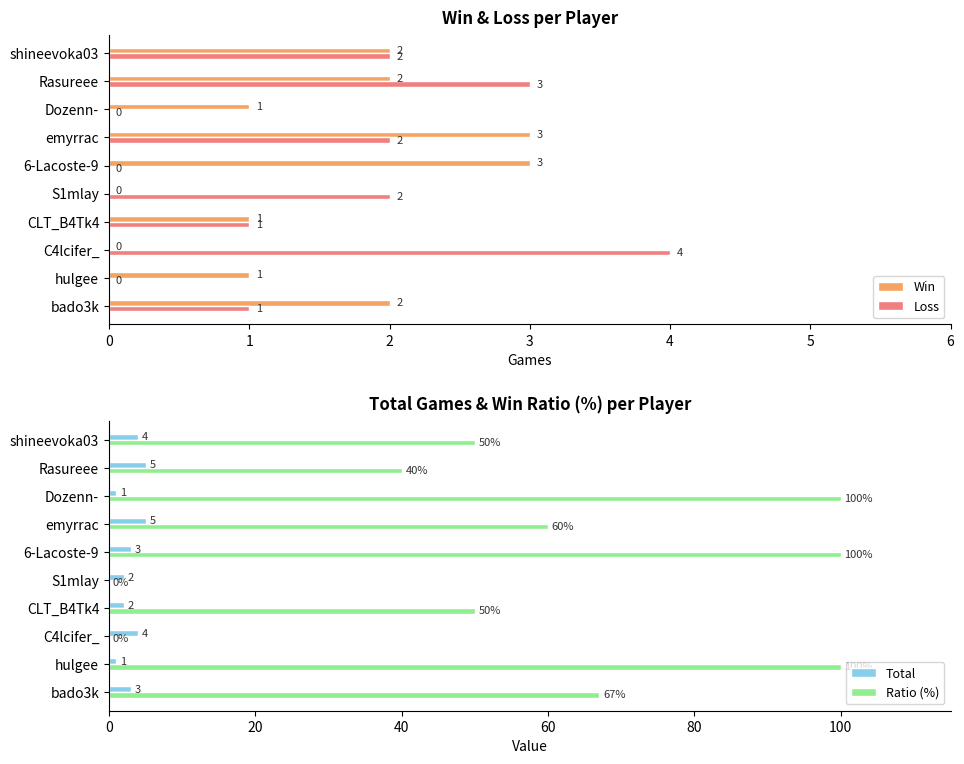

What is the lowest value of the Total series?

1